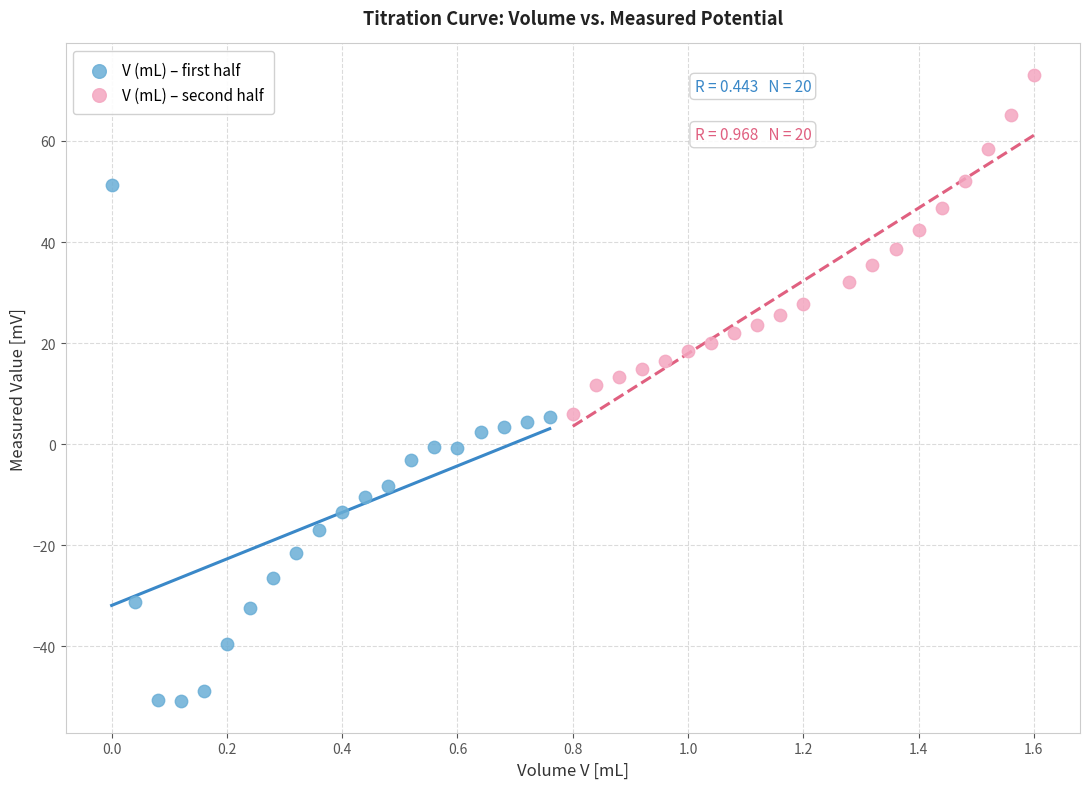

Which series has the widest spread of Y values?

V (mL) – first half